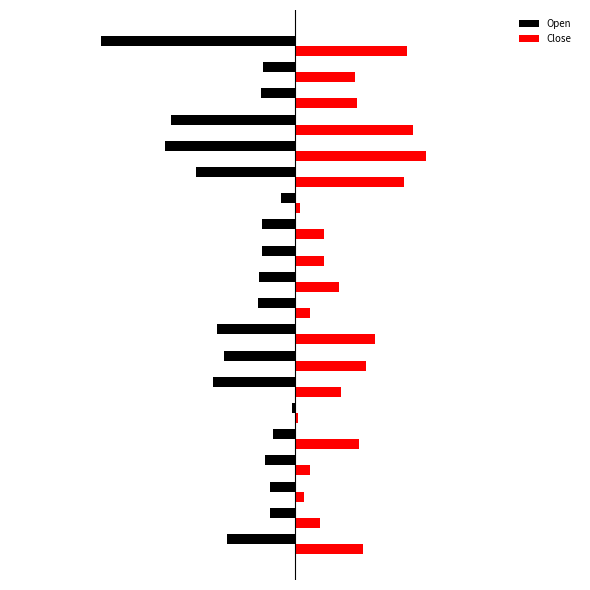

At how many categories does at least one series exceed 0?

20